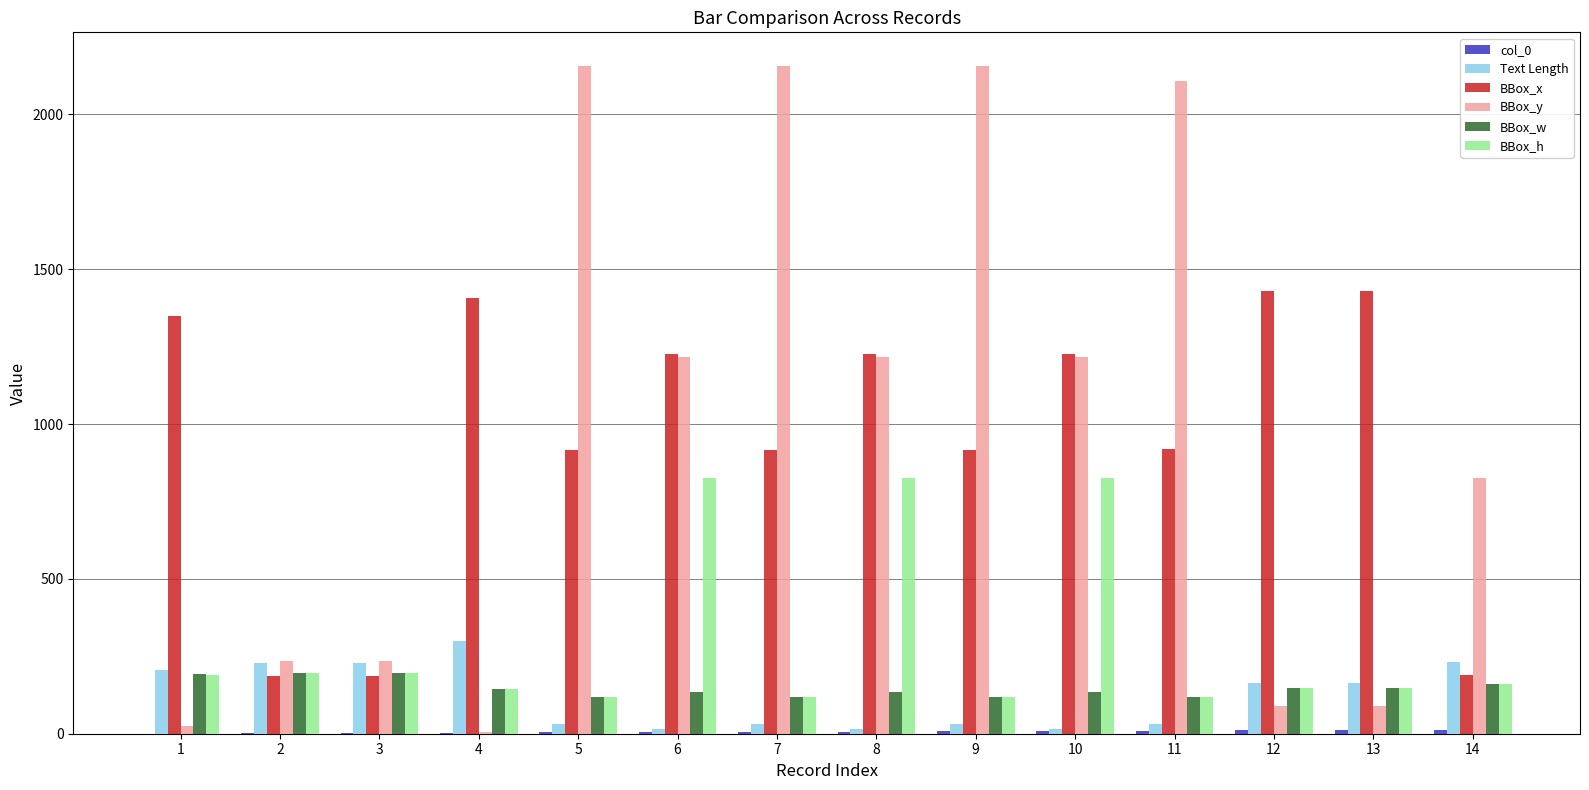

What is the spread (max minus min) of values at 7?

2151